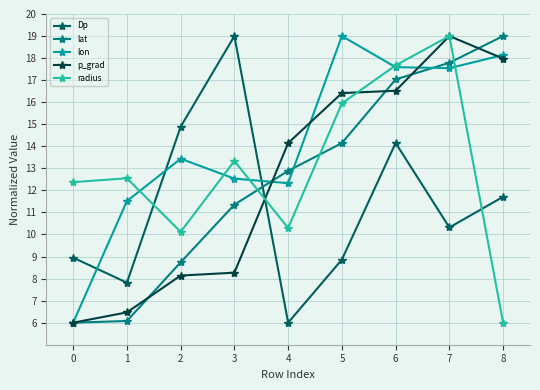

What is the smallest value displayed?

6.0